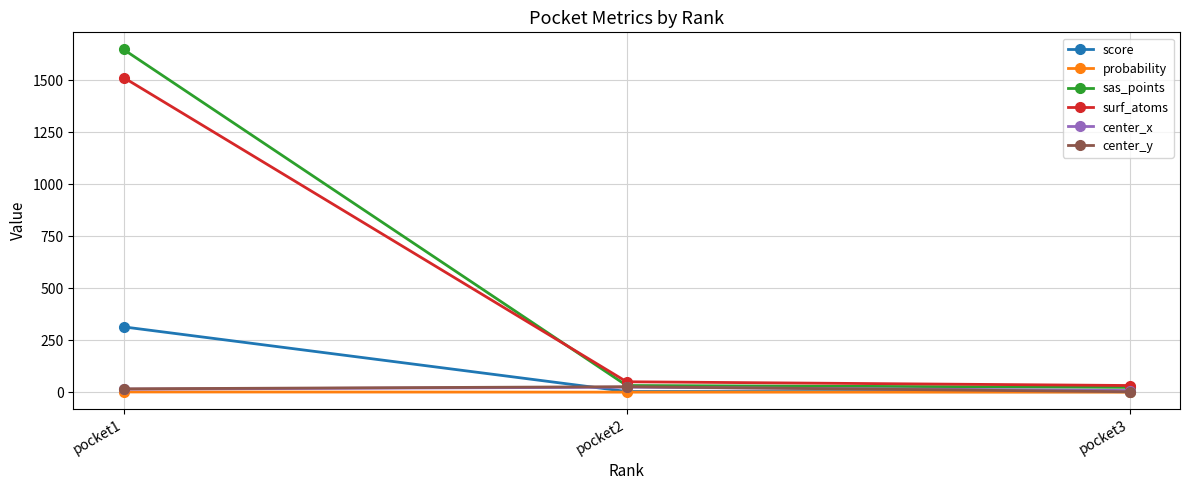

What is the difference between the center_x values at pocket3 and pocket1?

6.4